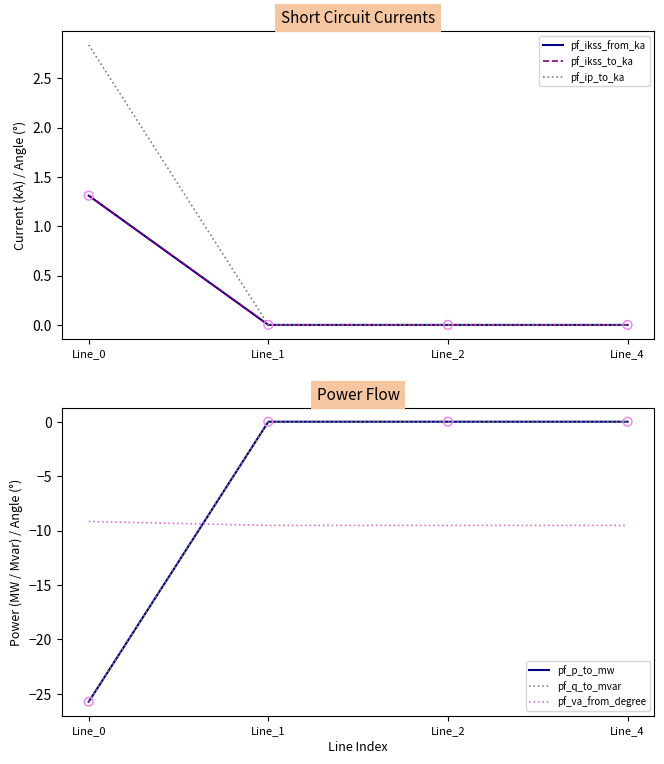

Which series contains the lowest Y value?

pf_q_to_mvar